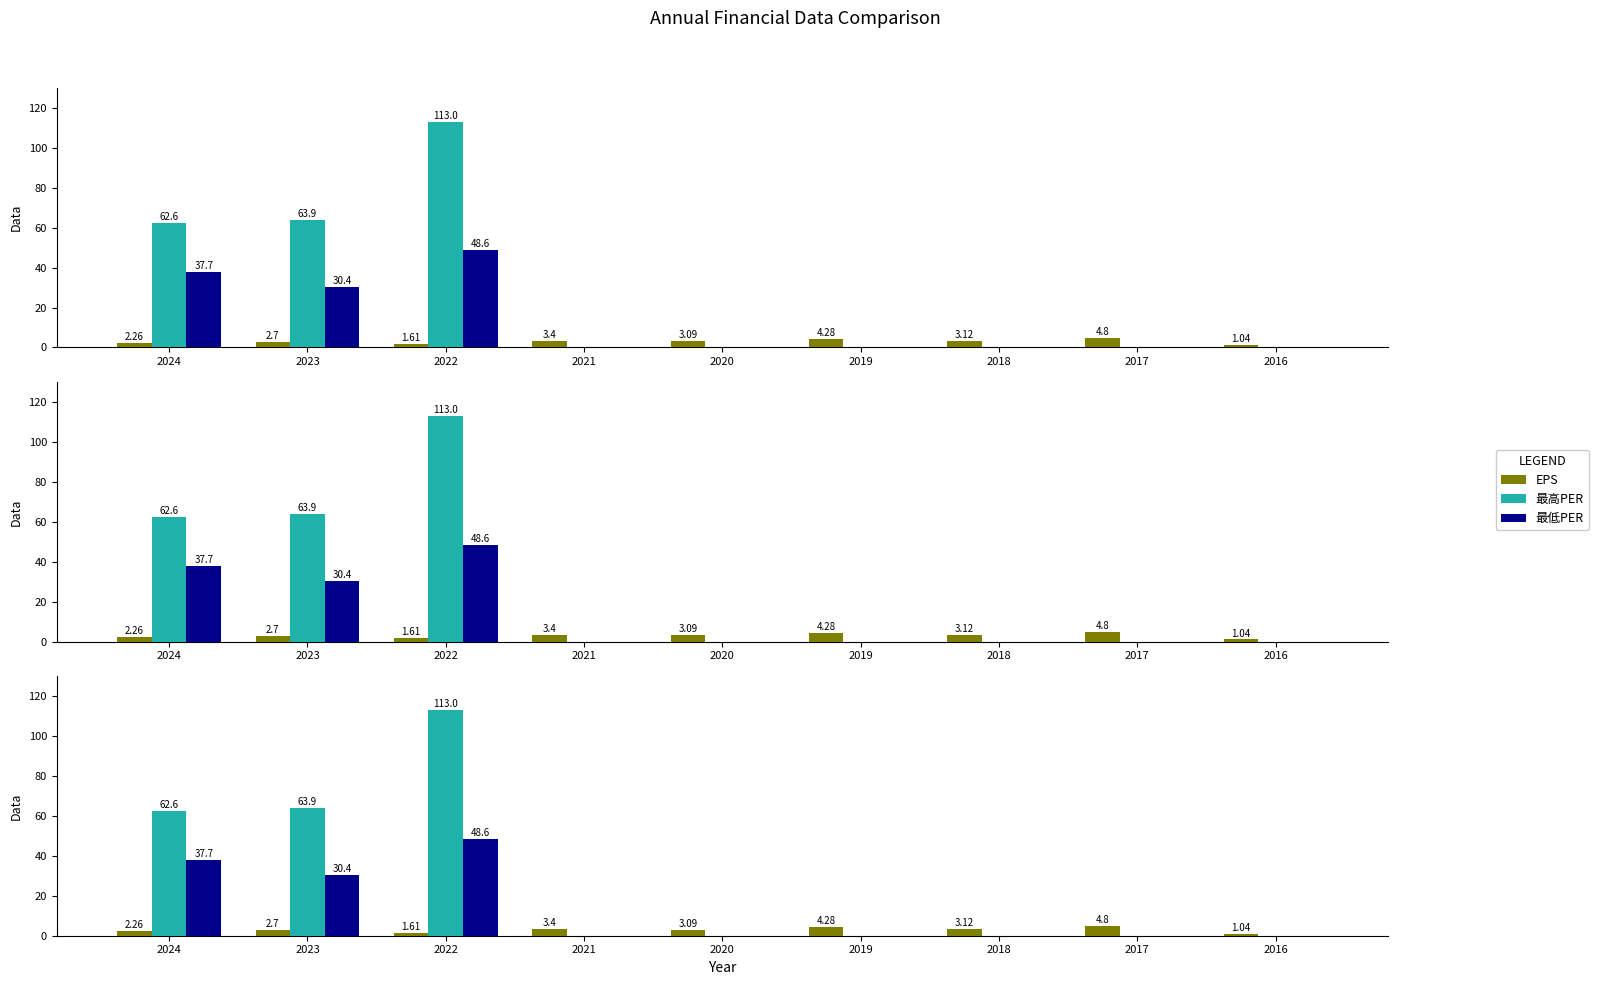

Where is EPS nearest to the value 2?

2024